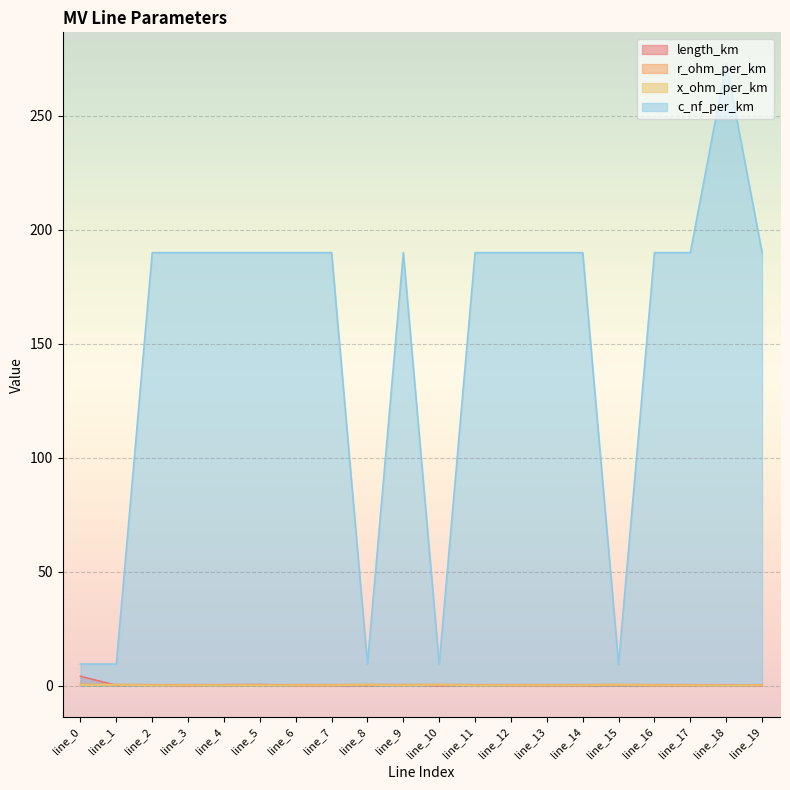

Is the value of x_ohm_per_km at line_1 greater than the value of r_ohm_per_km at line_3?

No